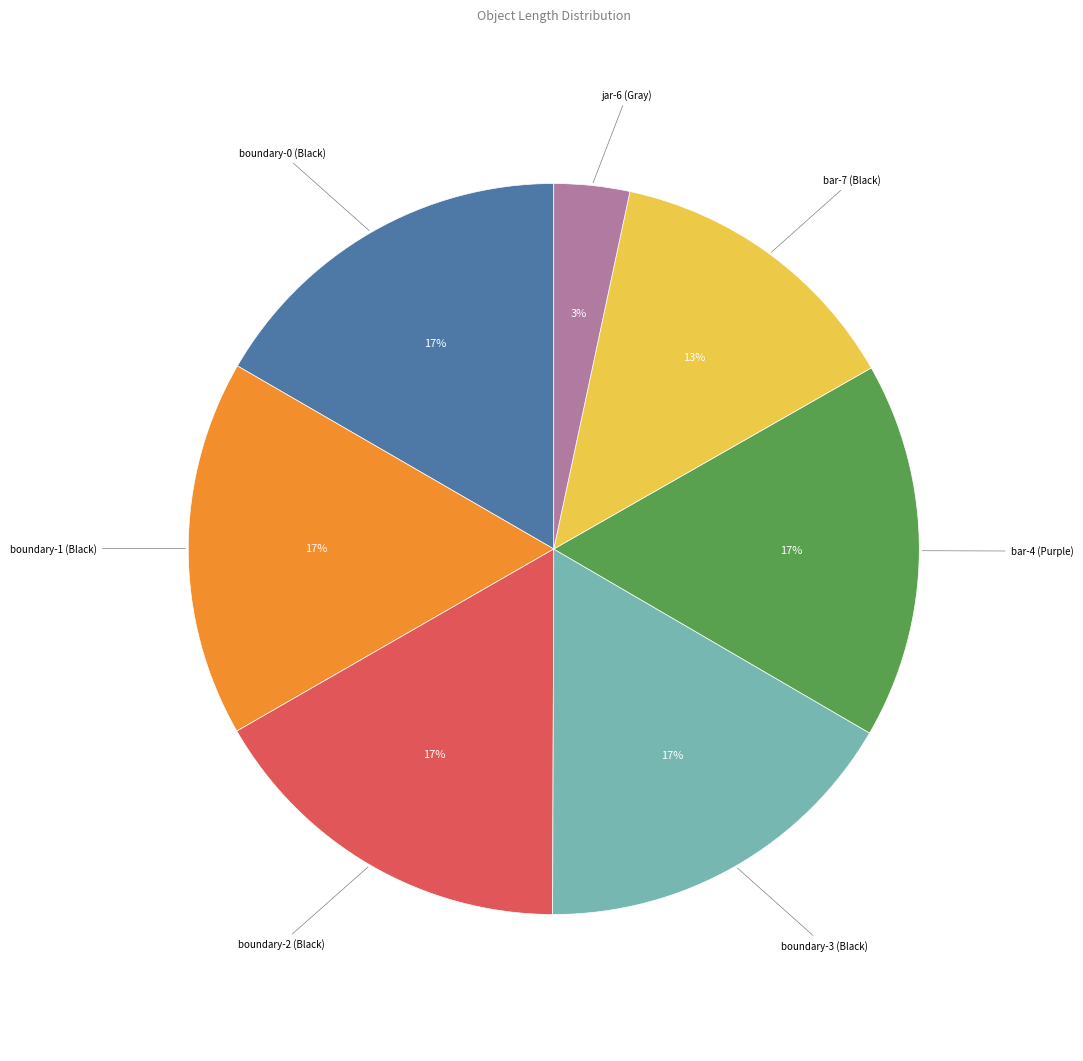

Is there a majority slice in this chart?

No